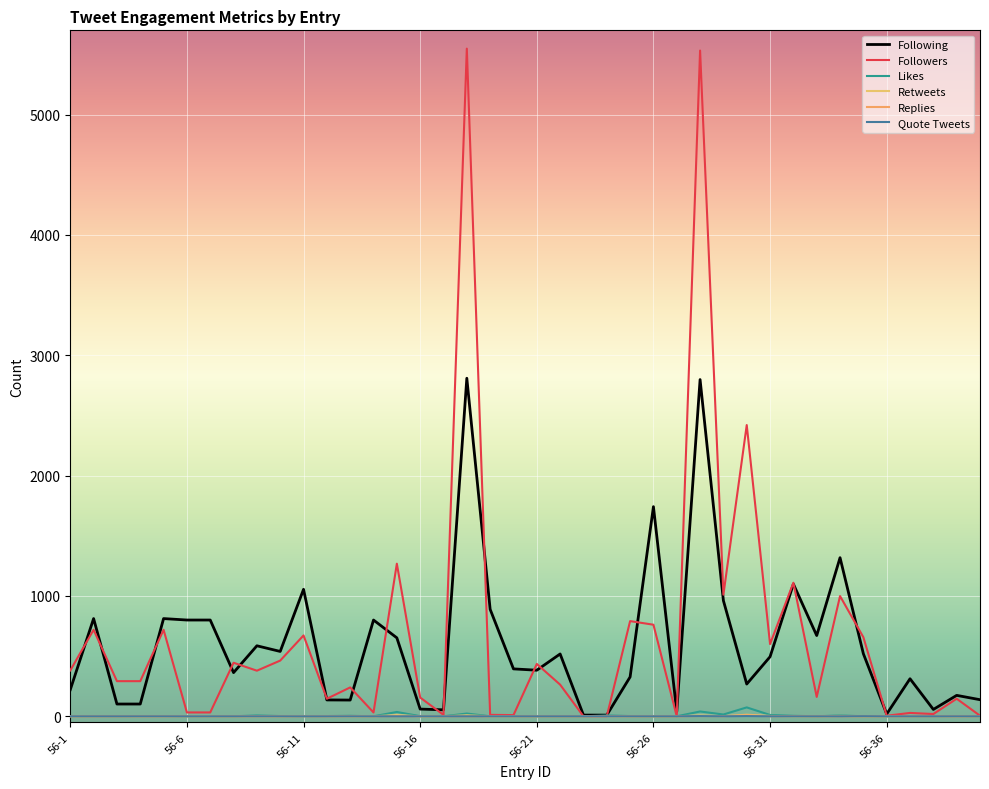

True or false: Following and Quote Tweets intersect in this chart.

False